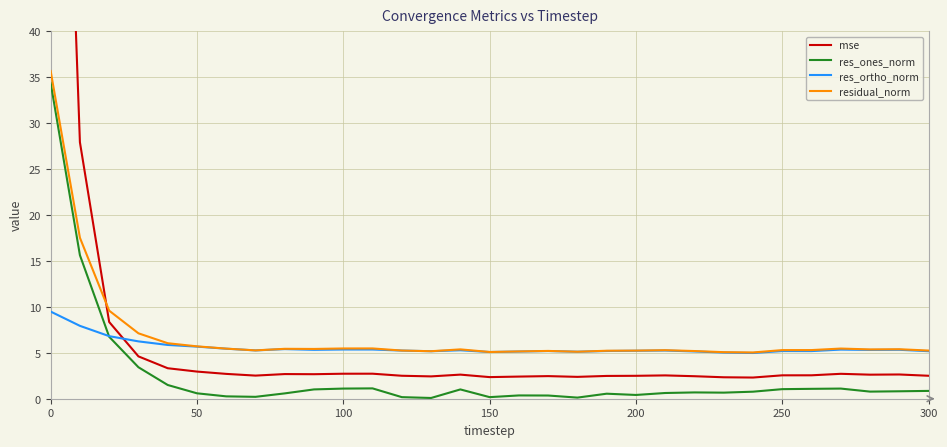

Which series has the largest total across all categories?

mse